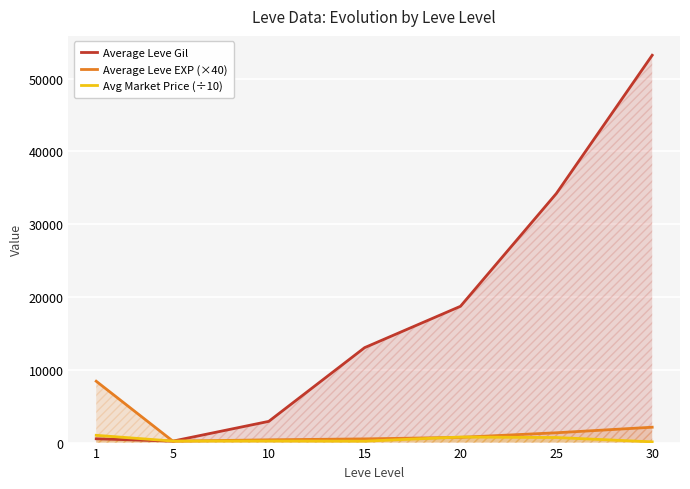

What is the sum of all Average Leve EXP (×40) values?

13683.3